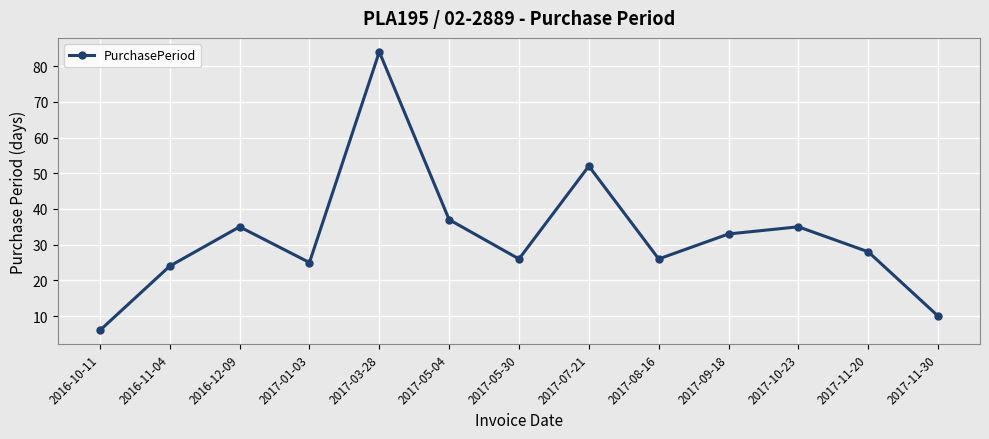

True or false: there are more than 0 points higher than both neighbors.

True